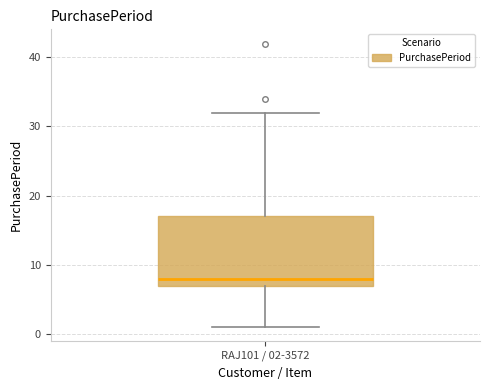

Transcribe this box plot: give where the median line is, the range the box spans, and where the two whiskers end, as read against the y-axis. The values are not printed on the chart, so give them approximately, as read against the axis.

median 8, box 7 to 17, whiskers 1 to 32